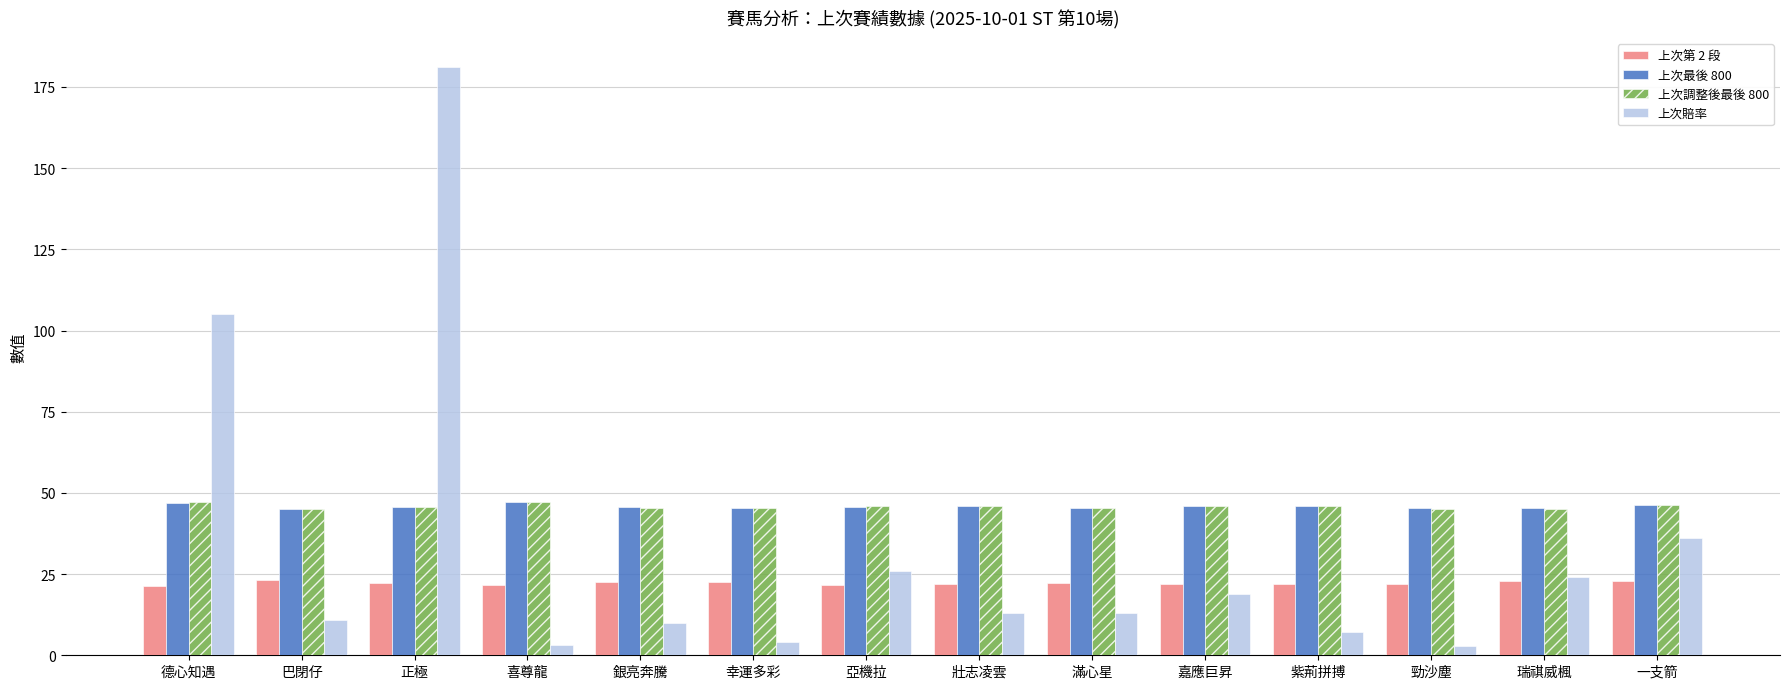

What is the smallest value displayed?

2.9